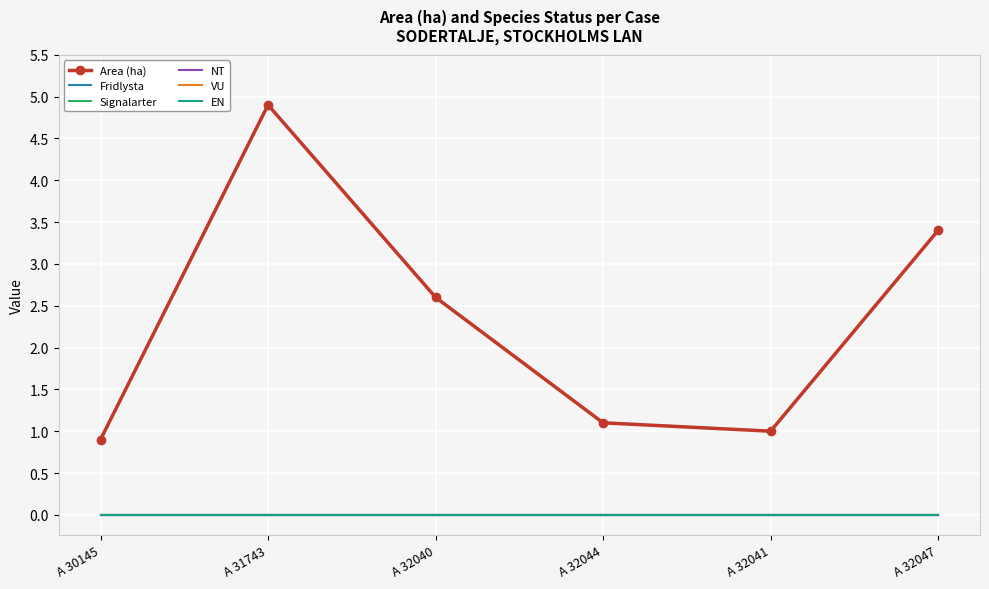

Reading left to right, what are all the values shown in this chart?

Area (ha): 0.9	4.9	2.6	1.1	1.0	3.4
Fridlysta: 0.0	0.0	0.0	0.0	0.0	0.0
Signalarter: 0.0	0.0	0.0	0.0	0.0	0.0
NT: 0.0	0.0	0.0	0.0	0.0	0.0
VU: 0.0	0.0	0.0	0.0	0.0	0.0
EN: 0.0	0.0	0.0	0.0	0.0	0.0